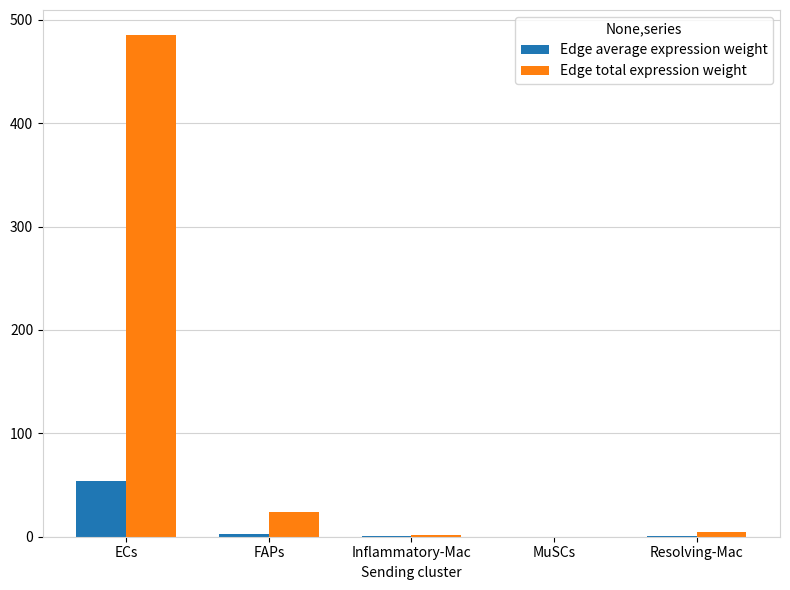

What is the maximum value for Edge total expression weight?

485.2